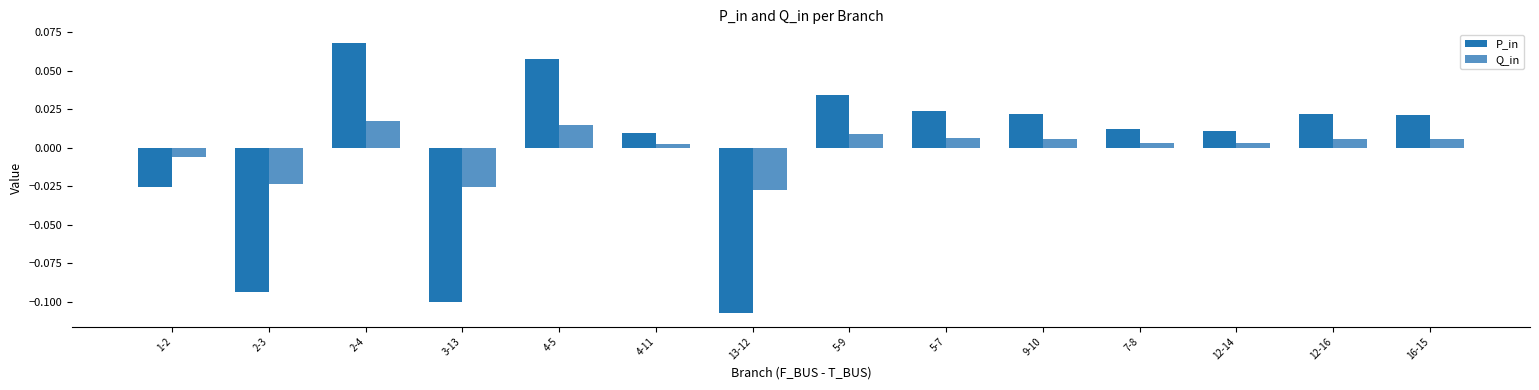

At 2-3, list the series in order from smallest to largest.

P_in, Q_in